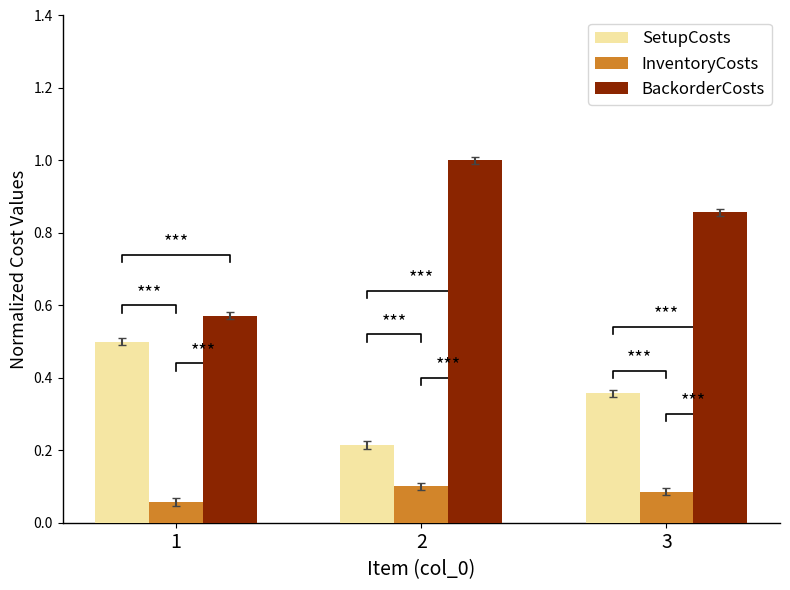

Between 2 and 3, which is larger?

3